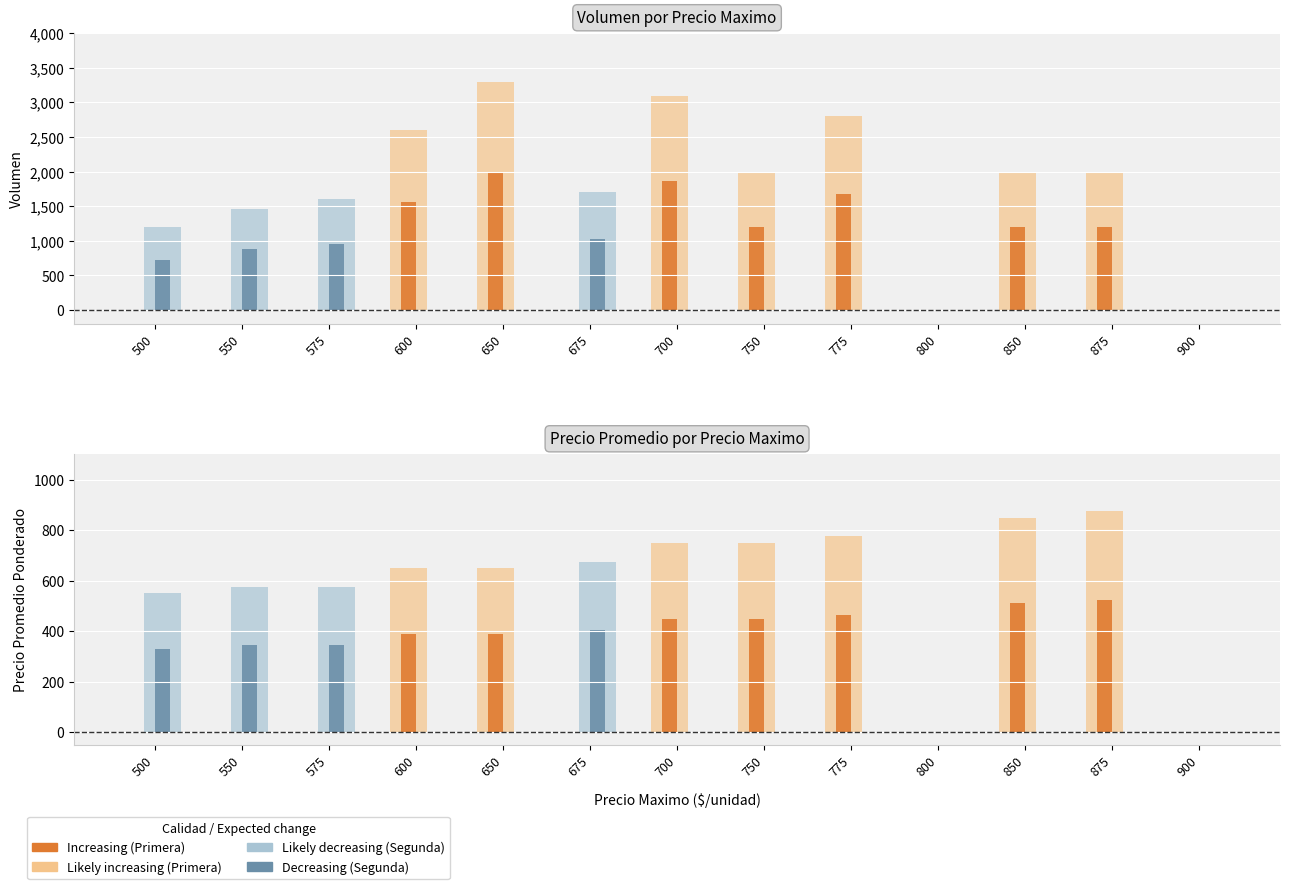

Are the bars horizontal?

No